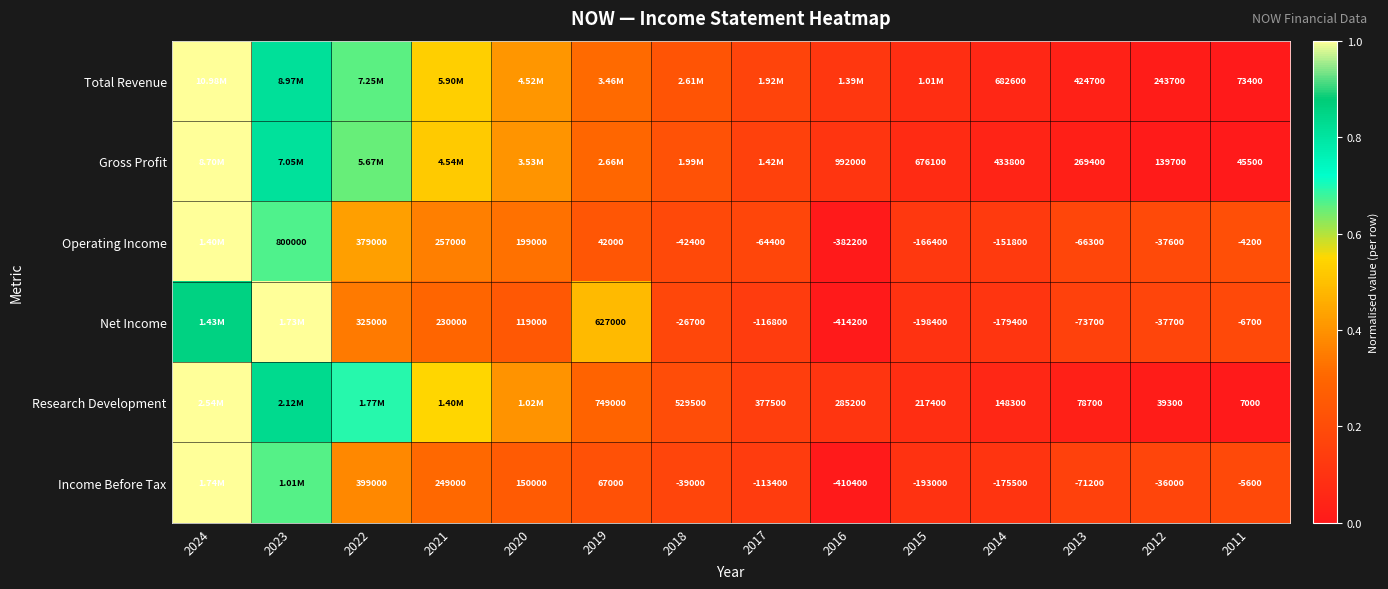

Is the value of Income Before Tax at 2011 greater than the value of Operating Income at 2012?

Yes